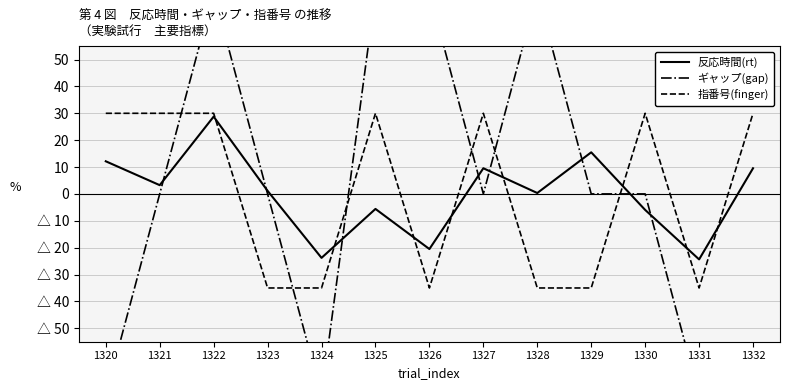

List the series in order of their overall mean, lowest first.

反応時間(rt), 指番号(finger), ギャップ(gap)